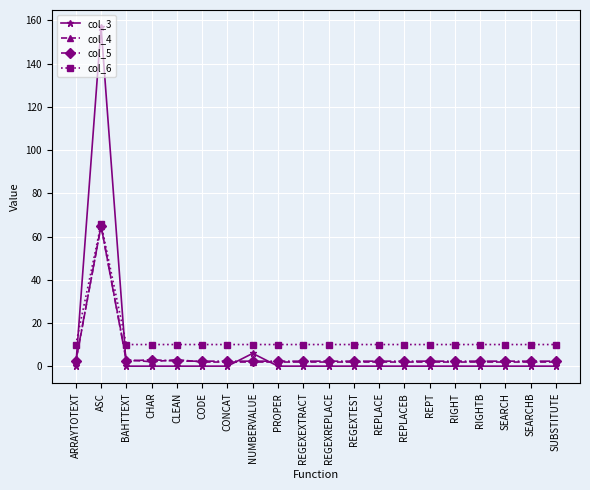

What are all the series names shown in the legend?

col_3, col_4, col_5, col_6